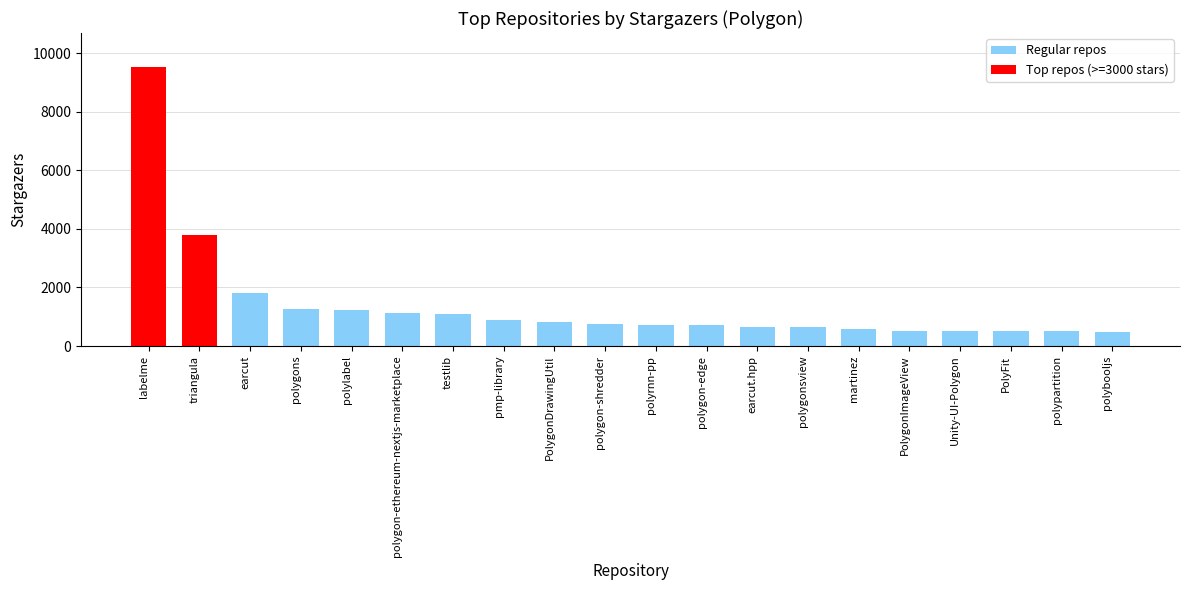

At which label does the data first exceed 767?

labelme